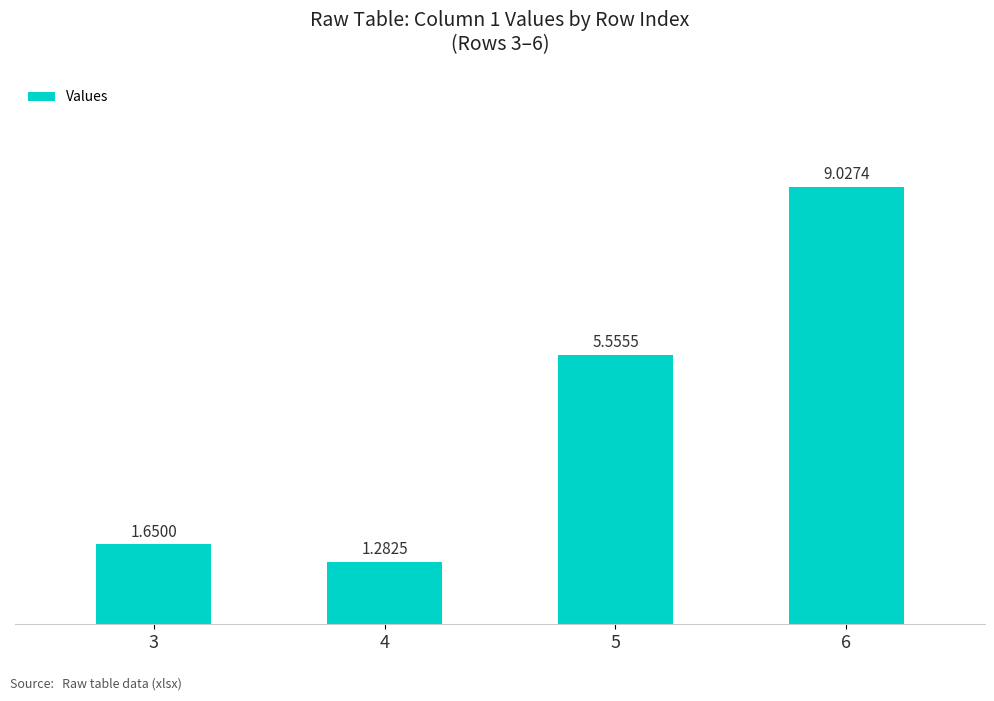

List the labels in order of value, largest first.

6, 5, 3, 4